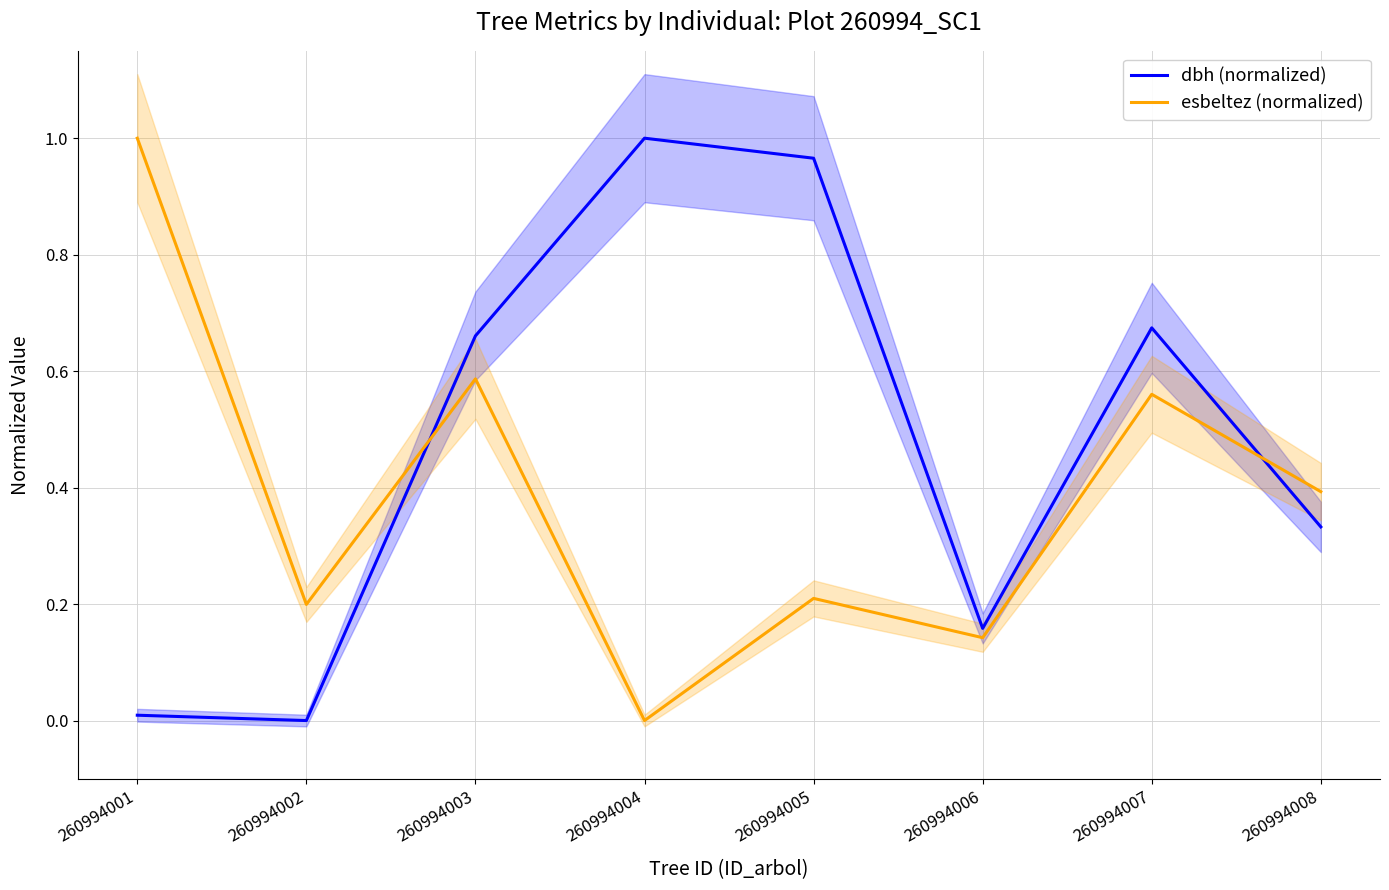

At which category is the sum across all series the highest?

260994003